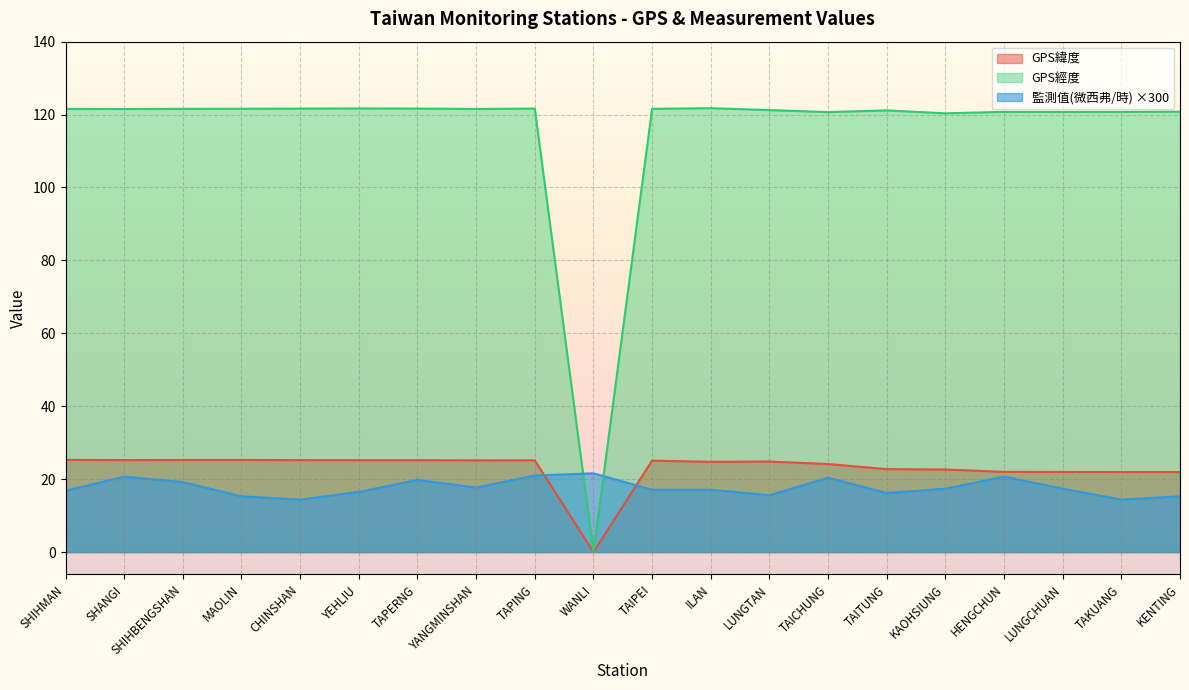

True or false: GPS經度 has more than 2 interior local peaks.

True